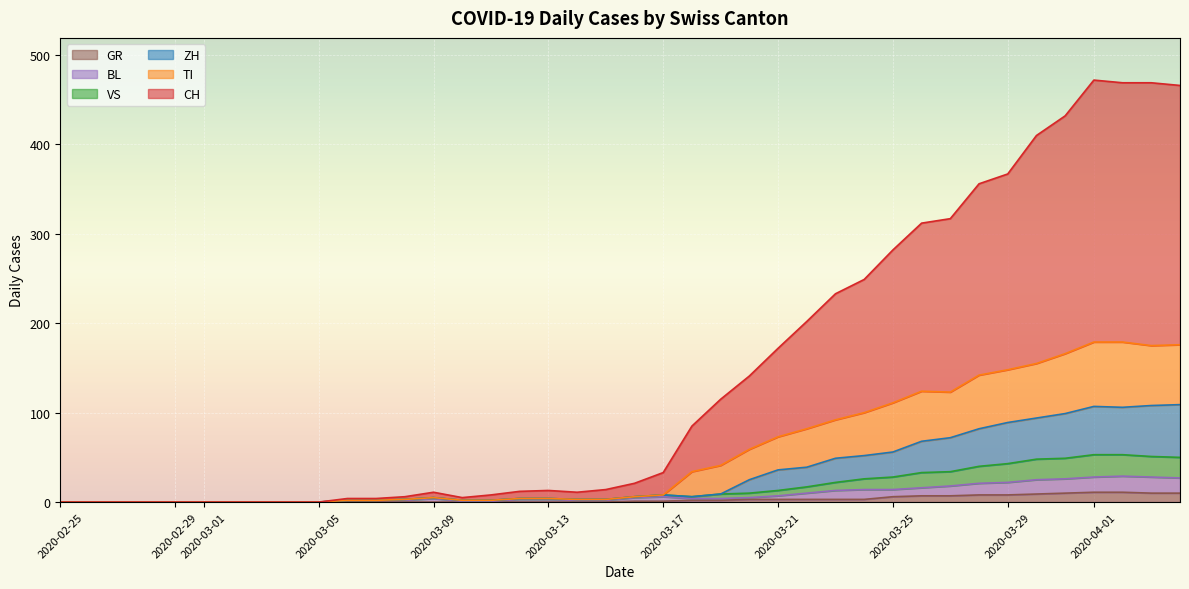

How many interior local peaks does the BL series have?

3